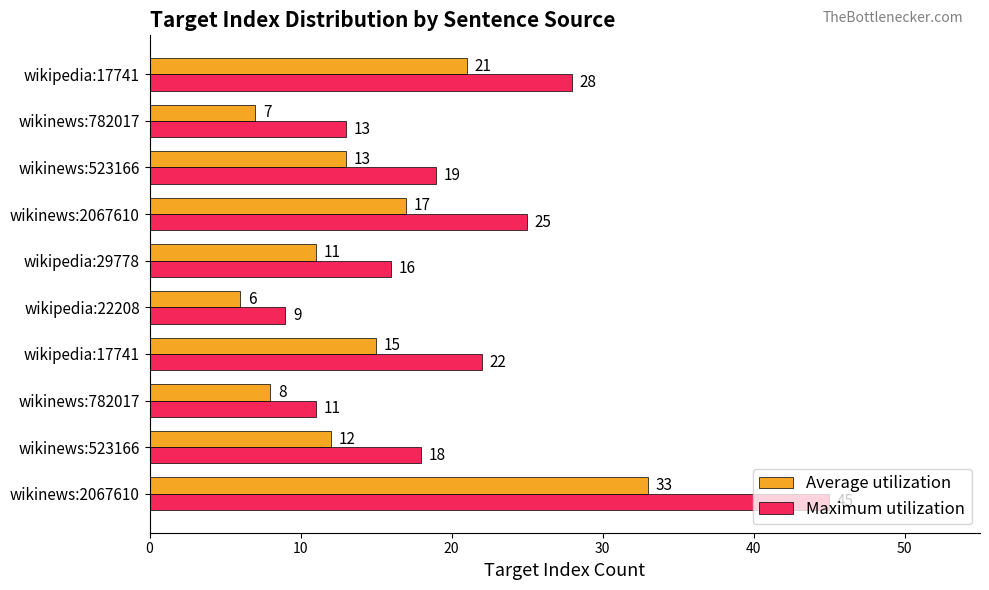

How many distinct data groups are displayed?

2